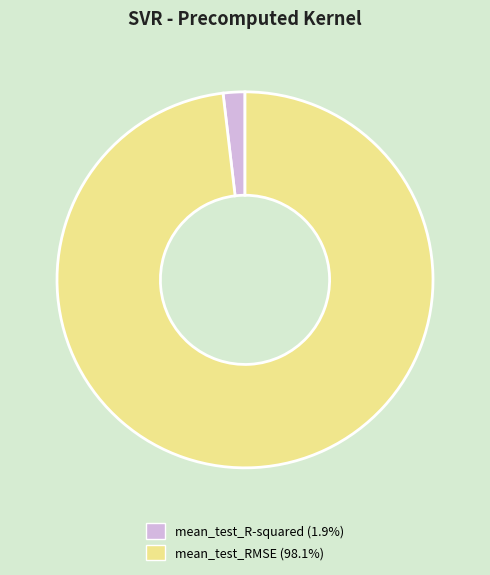

Count the number of slices in the pie.

2